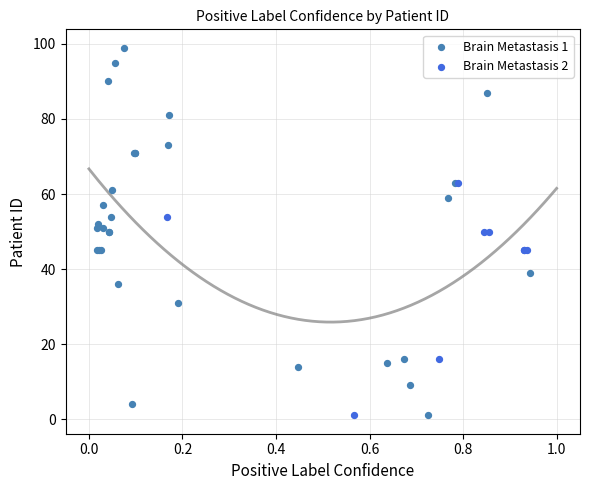

Which series has the widest spread of Y values?

Brain Metastasis 1